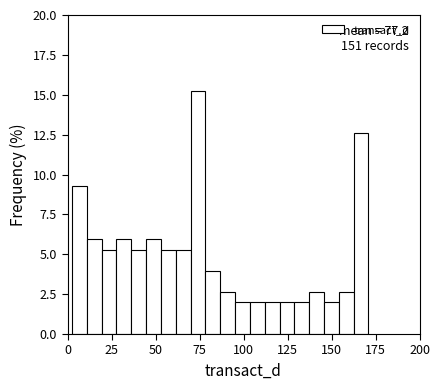

Around what value on the x-axis is the tallest bar? Give the approximate position of its centre, as read against the axis.

75